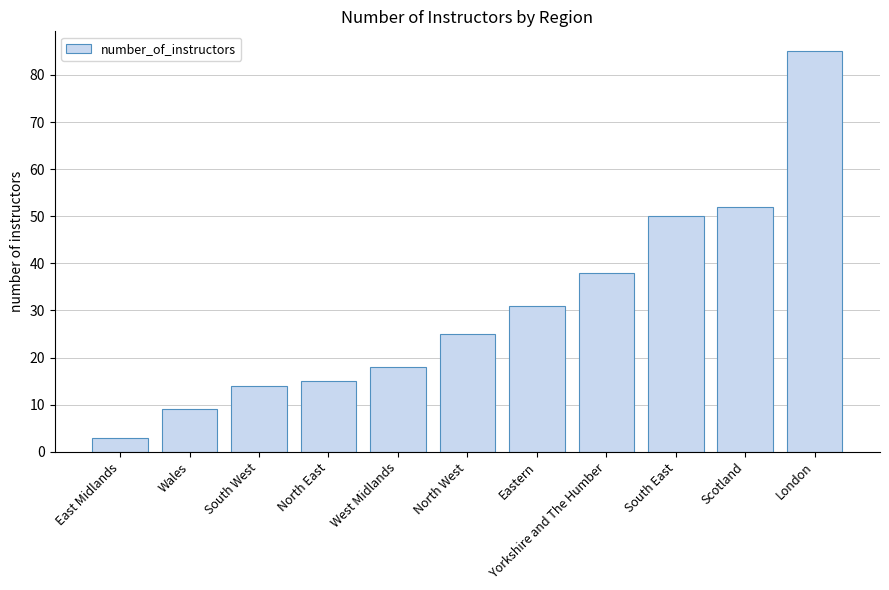

Reading left to right, list all the values displayed in this chart.

3	9	14	15	18	25	31	38	50	52	85